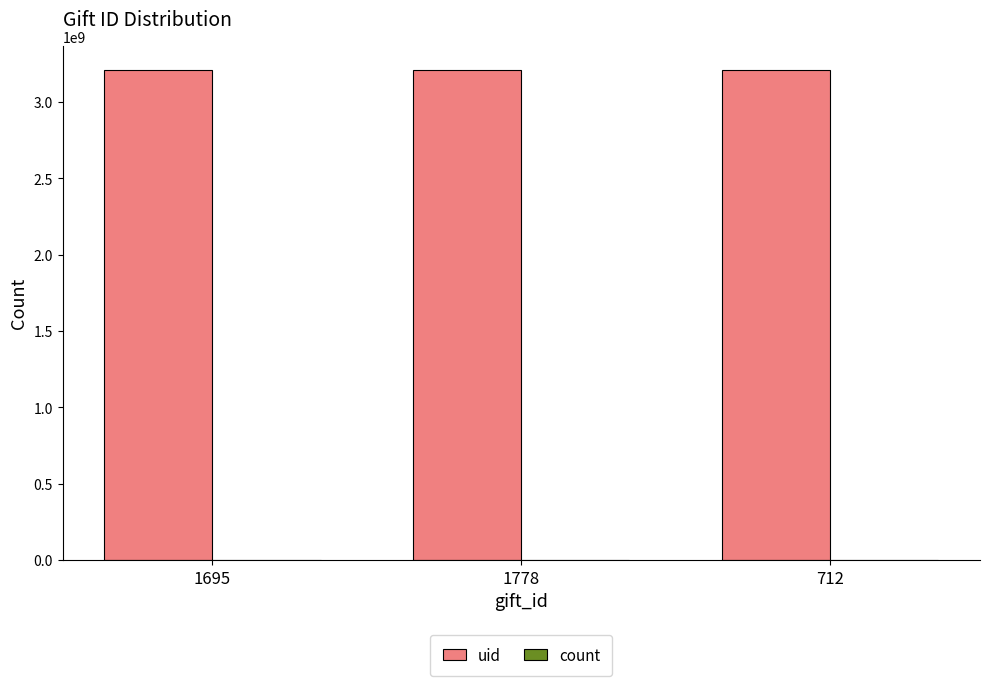

List the labels in order of uid value, largest first.

1695, 1778, 712